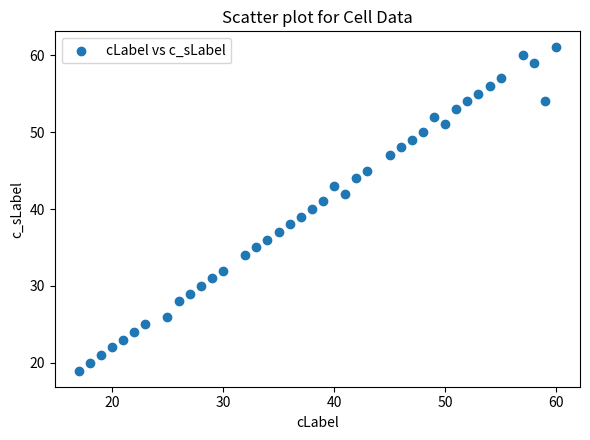

What is the range of X values (max minus min)?

43